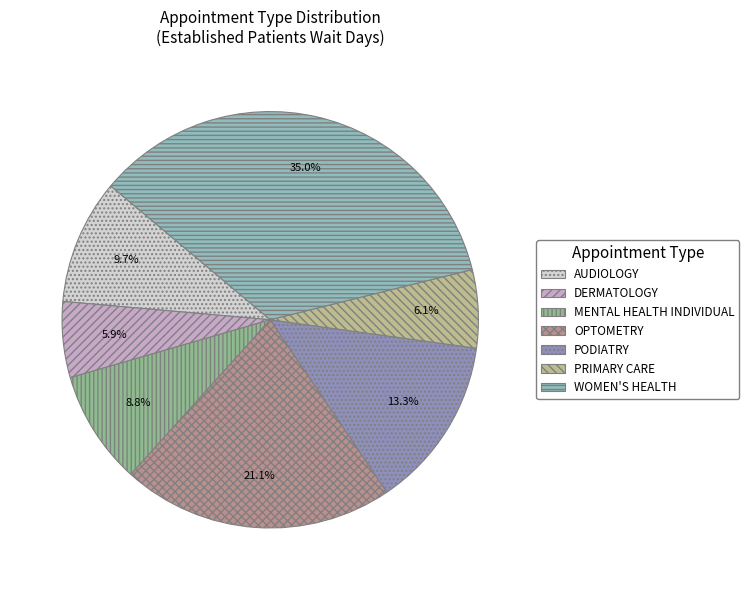

Which slice is the largest?

WOMEN'S HEALTH